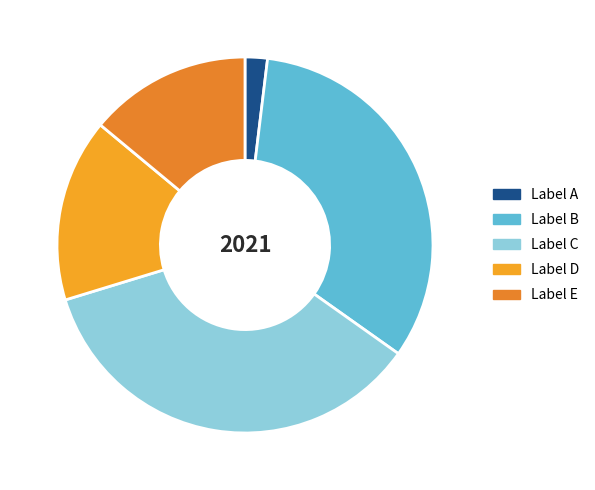

What is the smallest slice in the pie chart?

Label A